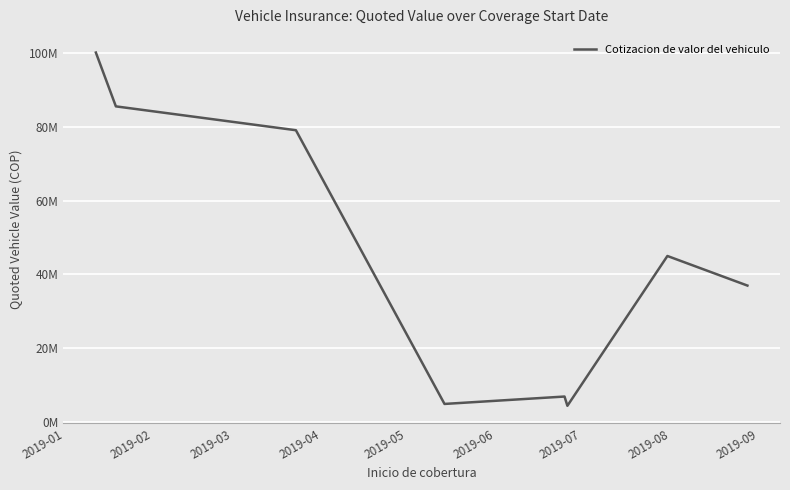

Is this an area chart (filled region under the line)?

No